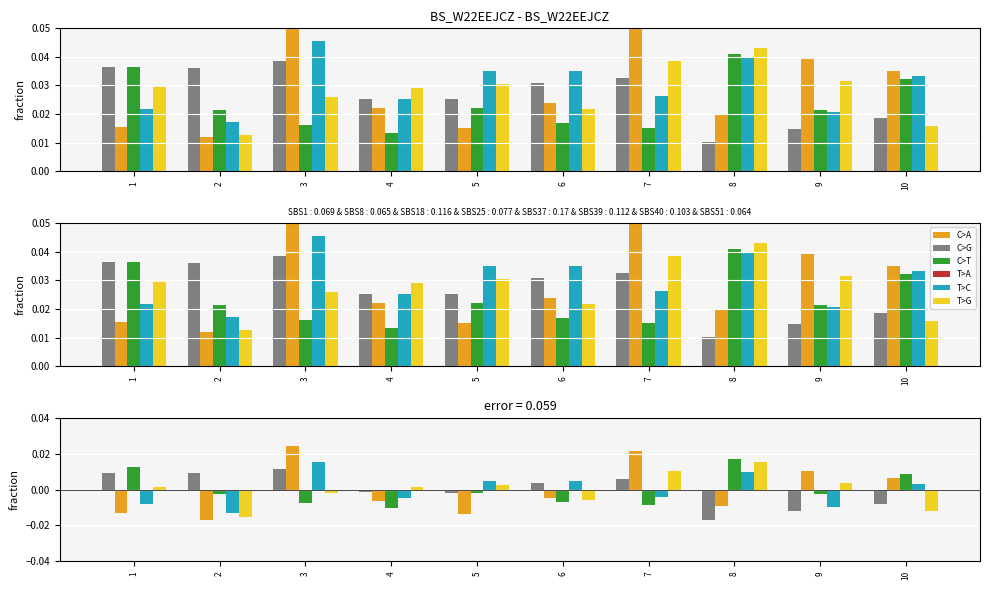

At which category is the sum across all series the highest?

3